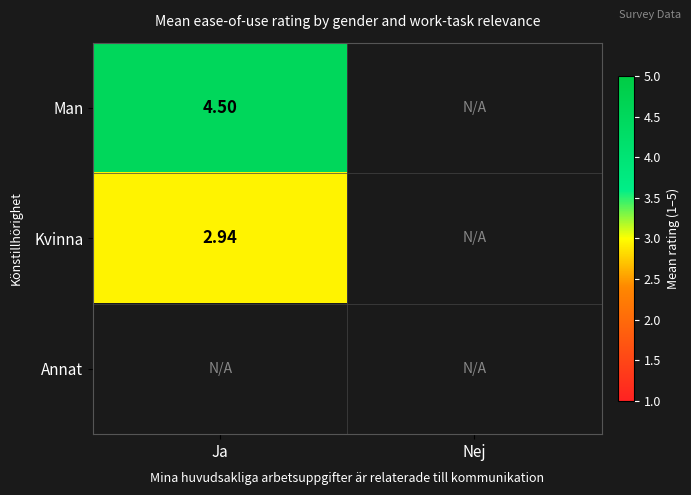

What is the minimum value shown in the chart?

2.9